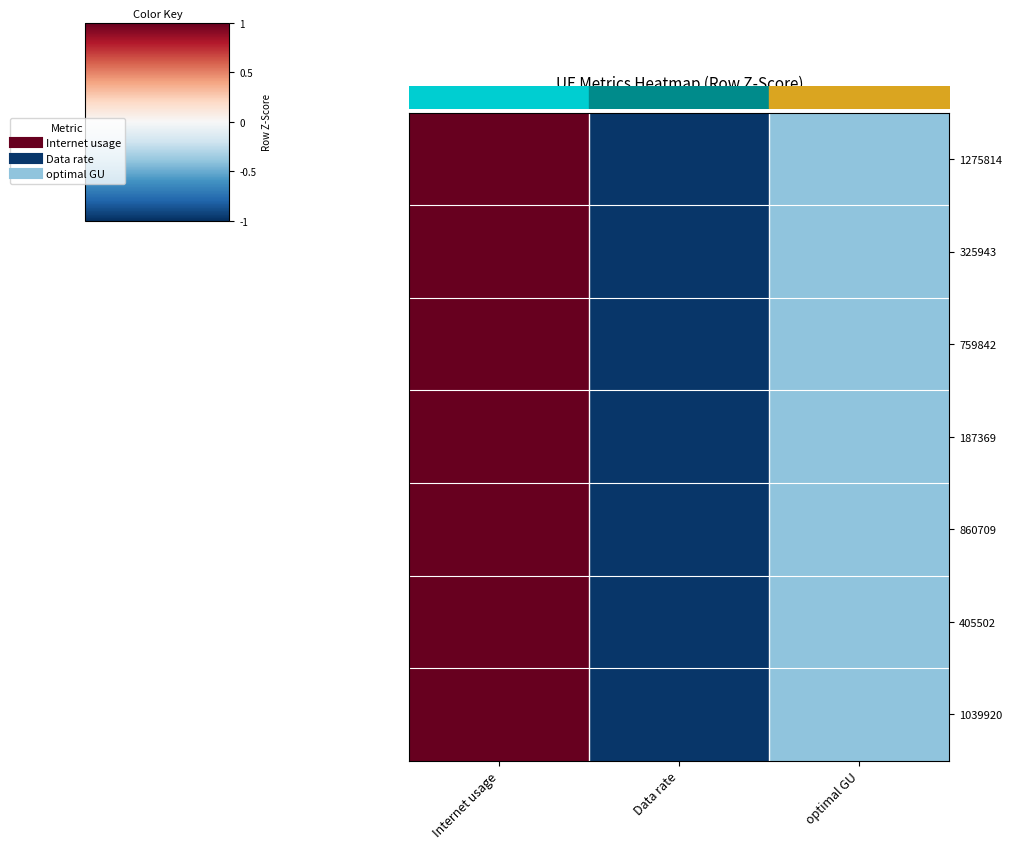

How many data points in 325943 are less than 0?

2